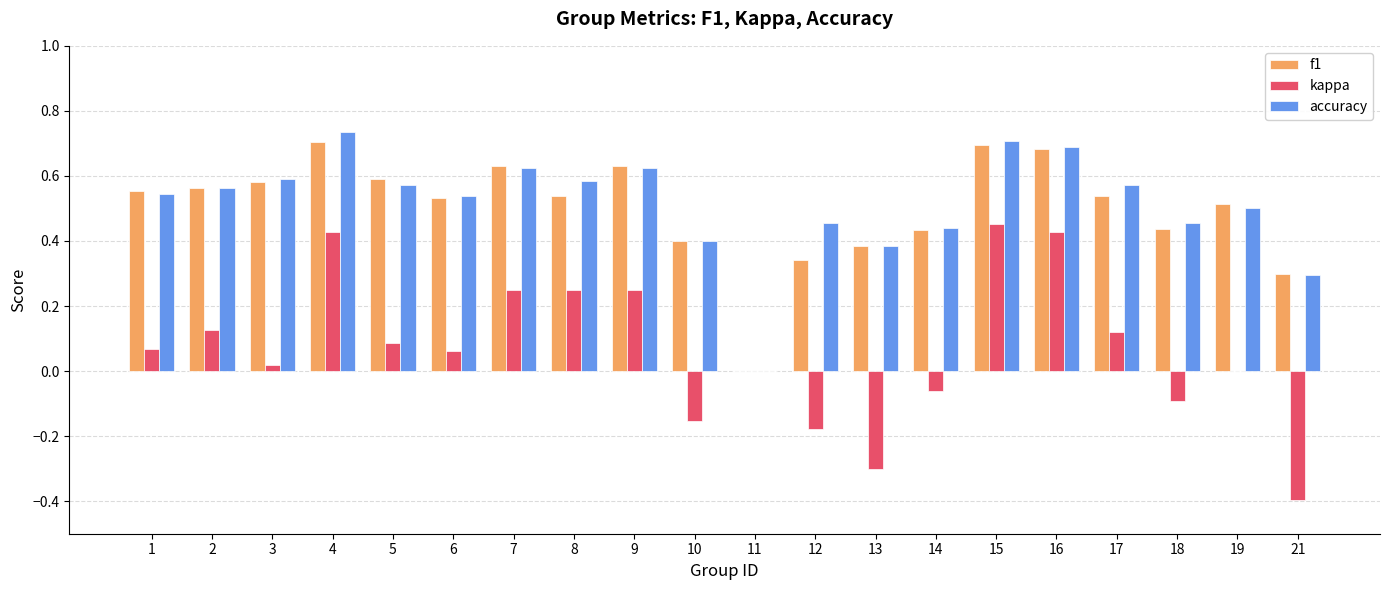

Are the bars grouped side by side (vs. stacked)?

Yes